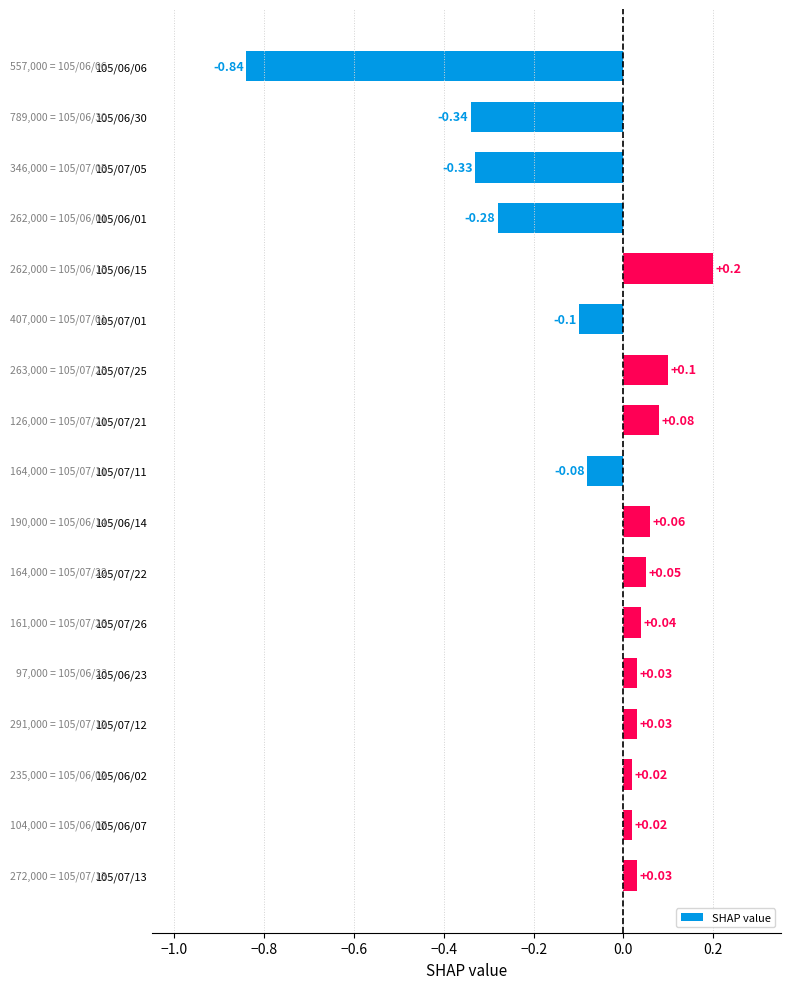

What is the change in value from 105/06/30 to 105/06/23?

+0.4